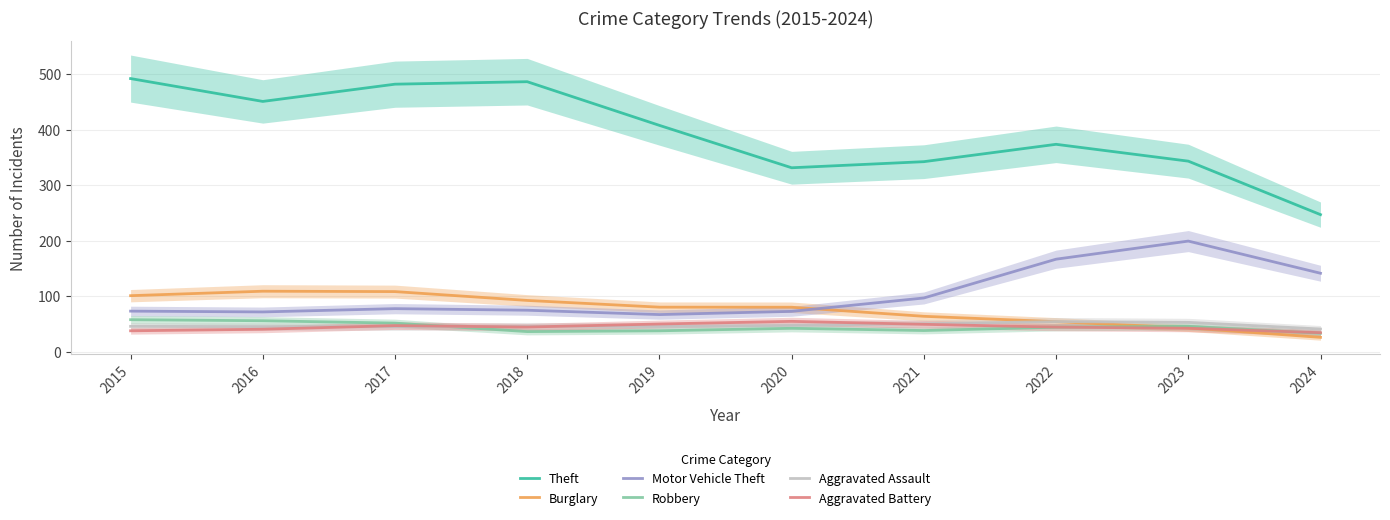

Which series changed the most between 2020 and 2021?

Motor Vehicle Theft